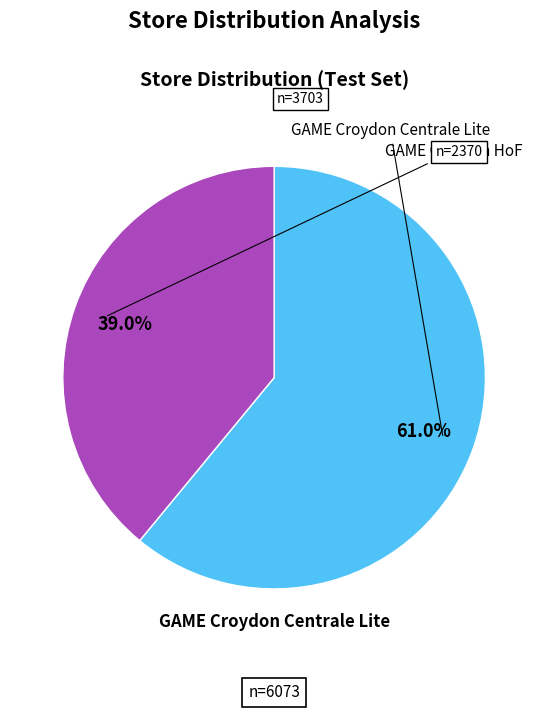

To the nearest percent, what is the combined percentage of GAME Croydon Centrale Lite and GAME Croydon HoF?

100%